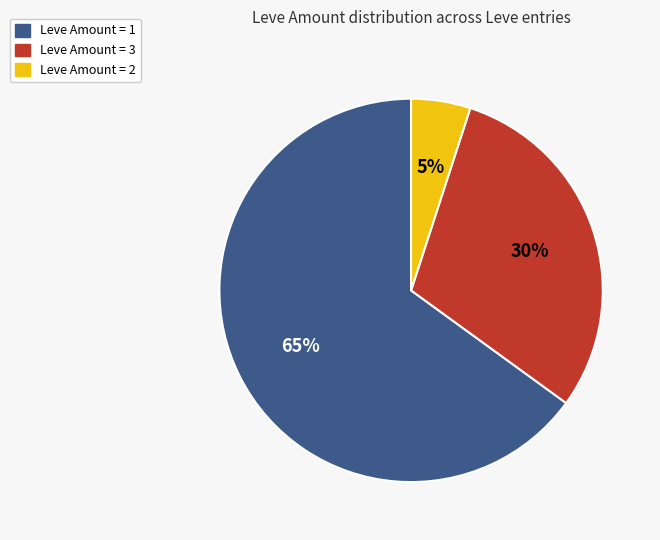

To the nearest percent, what is the average slice percentage?

33%